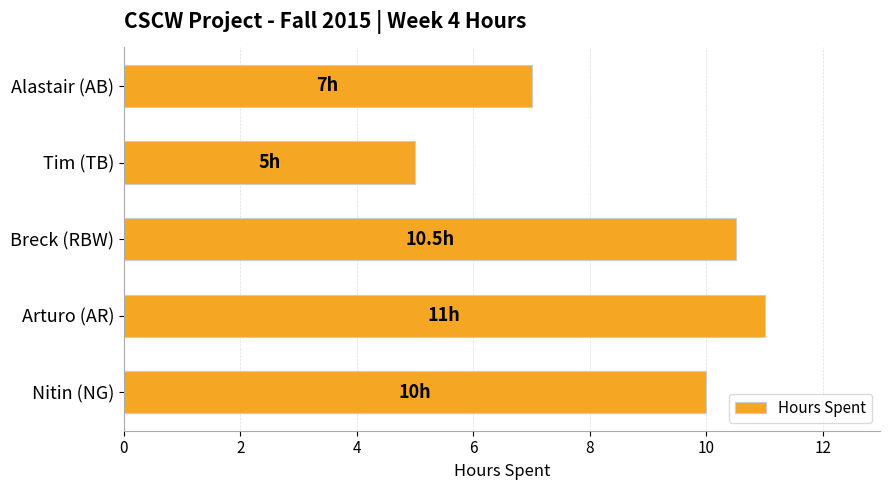

Reading top to bottom, transcribe all the data shown in this chart.

Alastair (AB)=7.0	Tim (TB)=5.0	Breck (RBW)=10.5	Arturo (AR)=11.0	Nitin (NG)=10.0